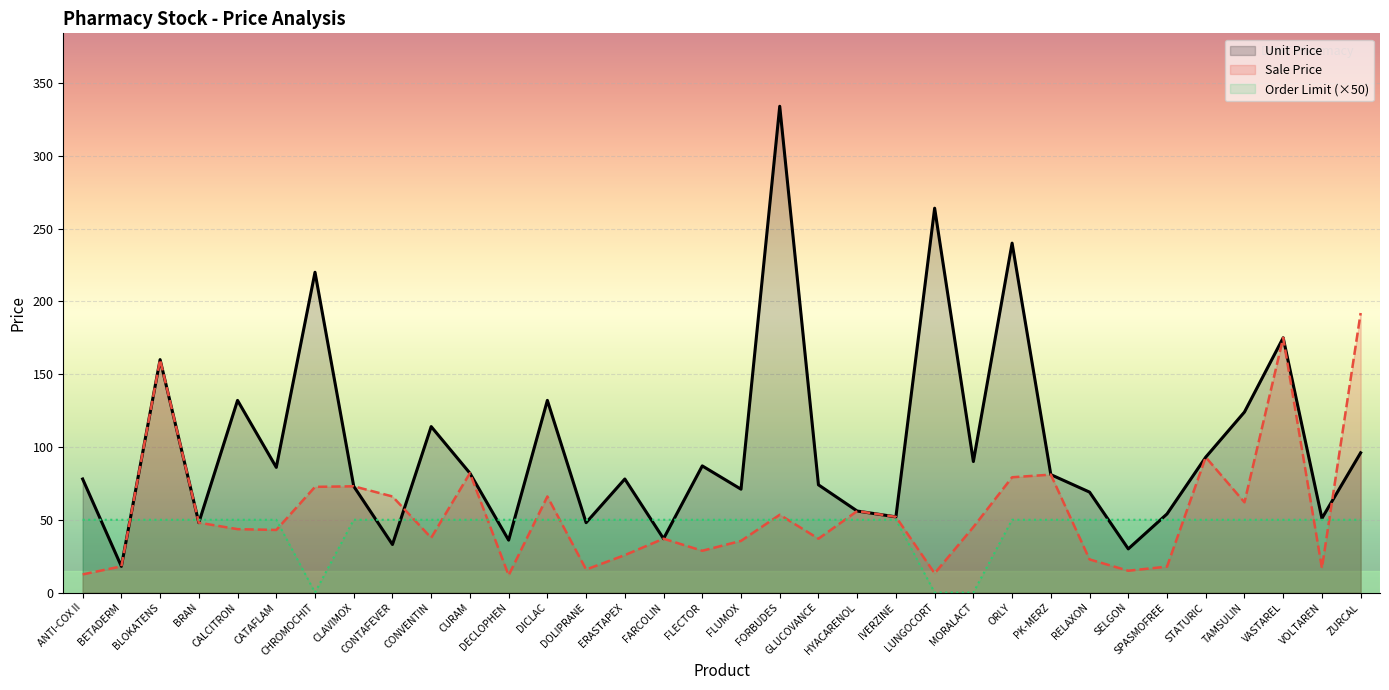

What is the maximum value shown in the chart?

334.0